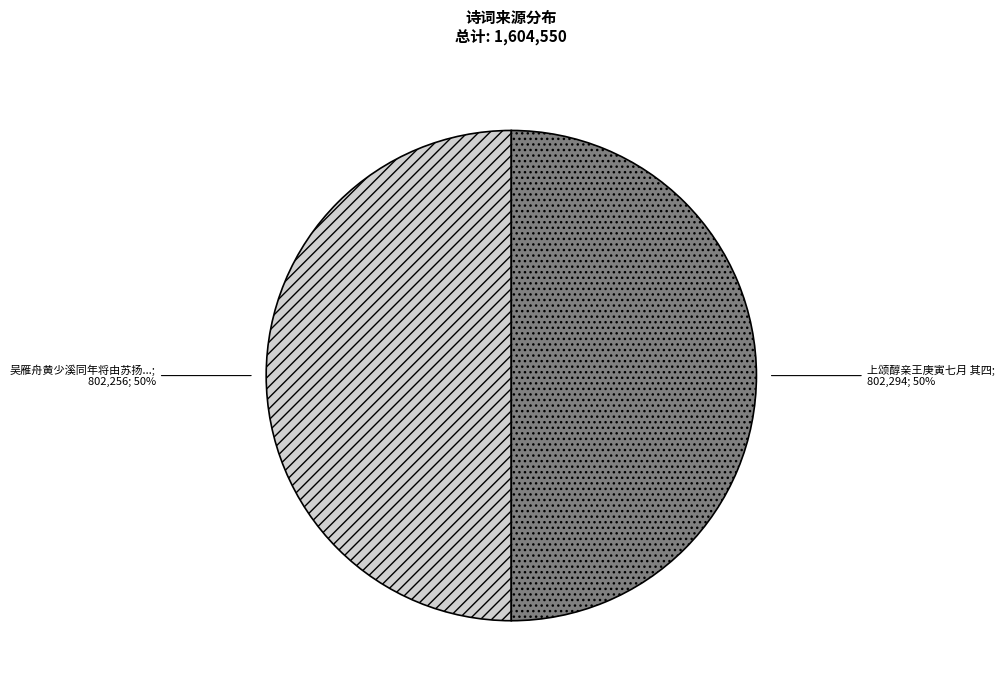

To the nearest percent, what is the average slice percentage?

50%